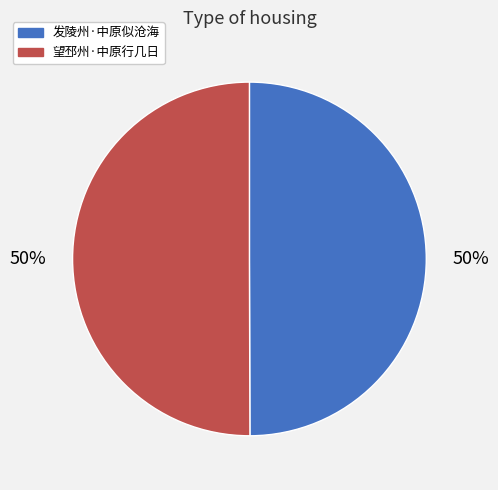

Is the sum of 发陵州·中原似沧海 and 望邳州·中原行几日 greater than half?

Yes